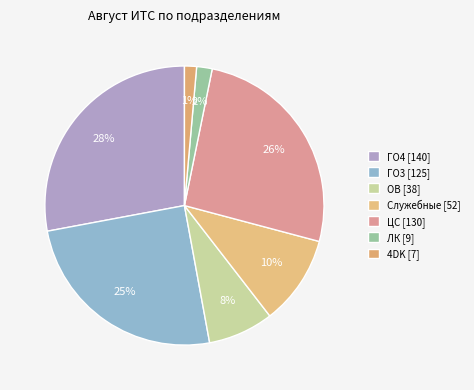

To the nearest percent, what is the difference between the largest and smallest slice percentages?

27%